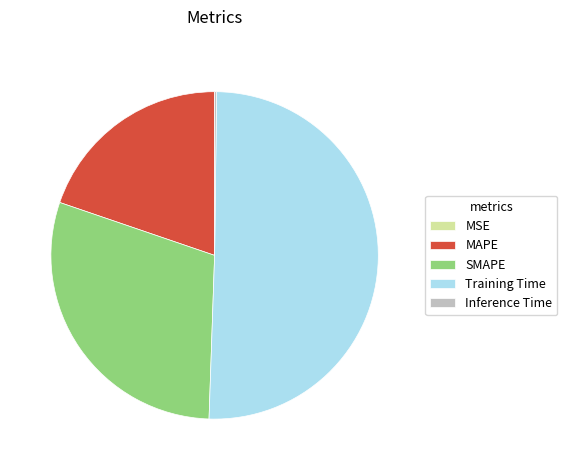

Is the sum of Training Time and MAPE greater than half?

Yes